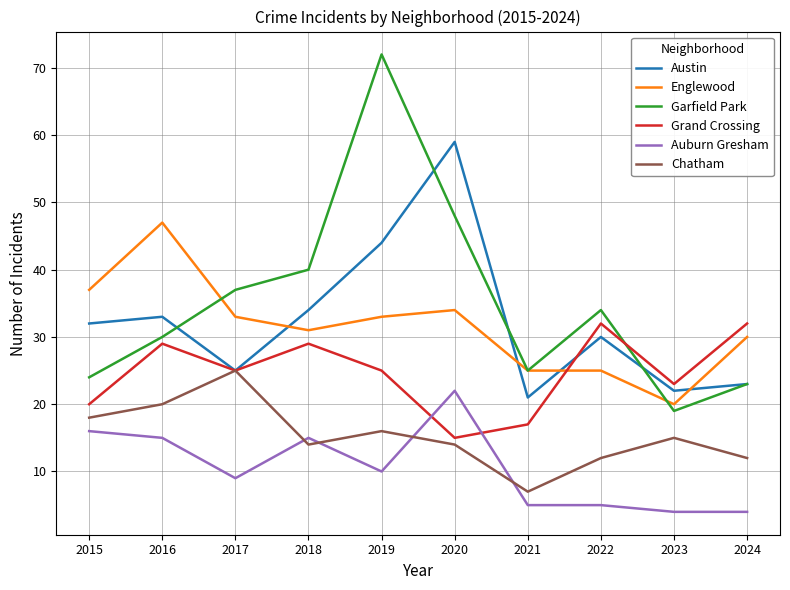

Is it true that Auburn Gresham equals 4 at 2018?

False